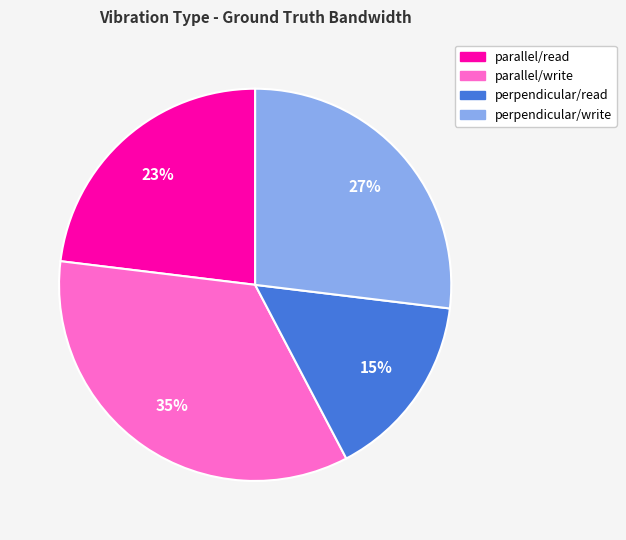

To the nearest percent, what is the average slice percentage?

25%